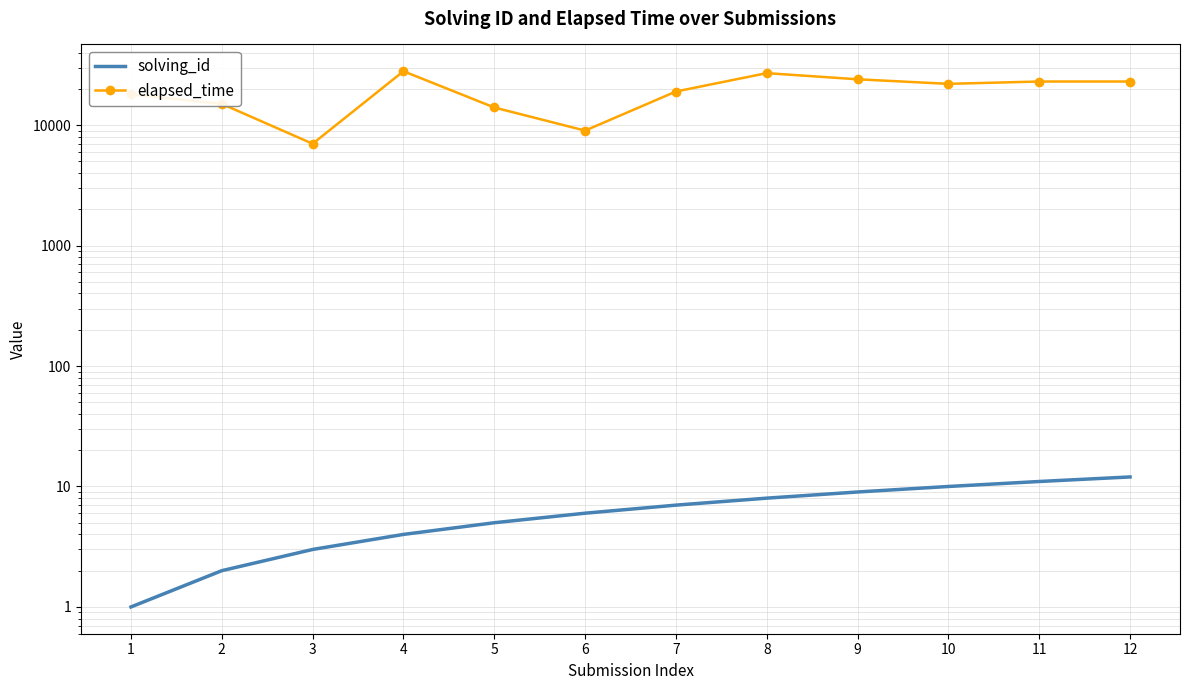

Reading left to right, what are all the values shown in this chart?

solving_id: 1	2	3	4	5	6	7	8	9	10	11	12
elapsed_time: 18000	15000	7000	28000	14000	9000	19000	27000	24000	22000	23000	23000